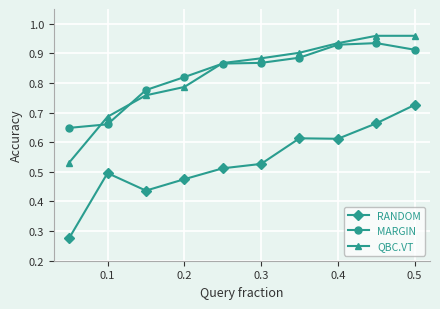

What are all the series names shown in the legend?

RANDOM, MARGIN, QBC.VT